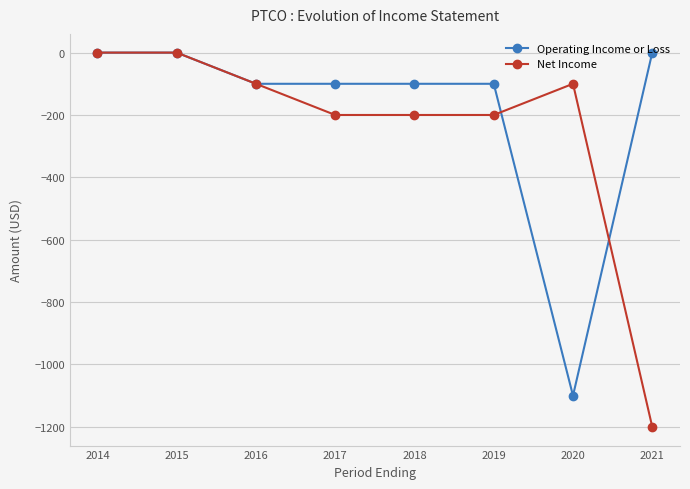

What is the minimum value for Net Income?

-1200